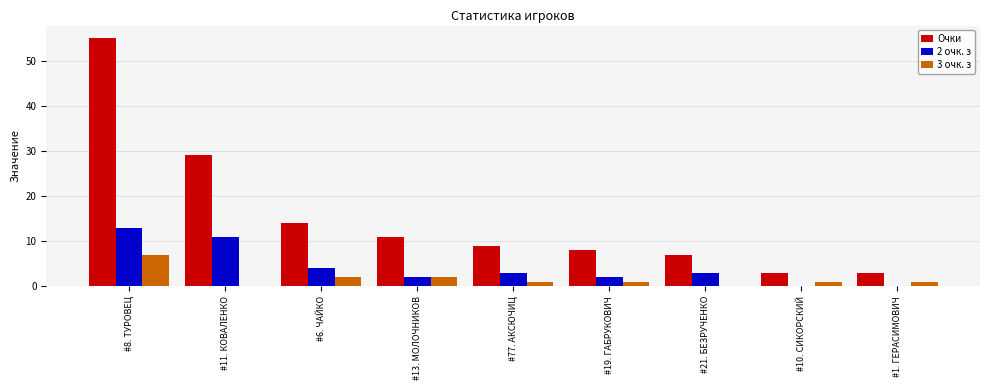

The Очки series shows 72 at #8. ТУРОВЕЦ. True or false?

False